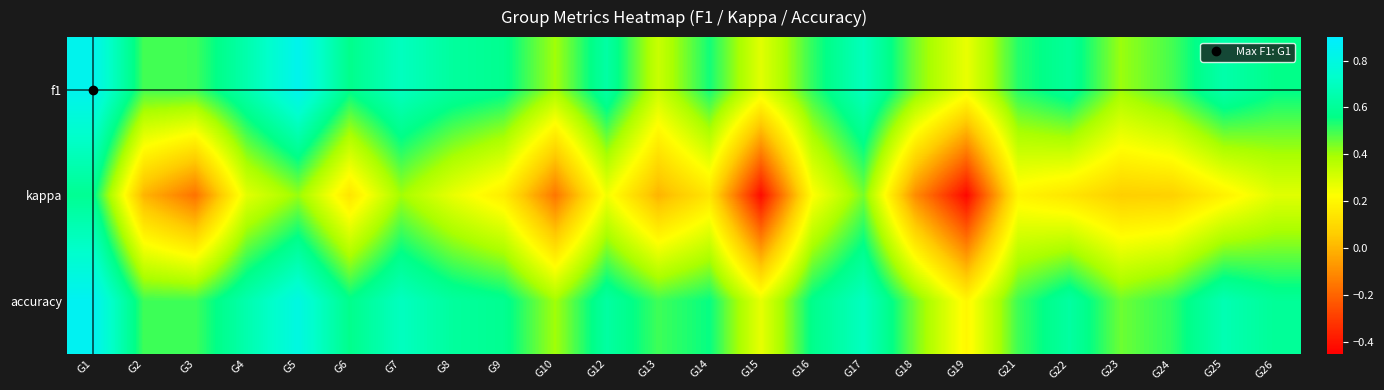

At how many categories does at least one series exceed 0?

24